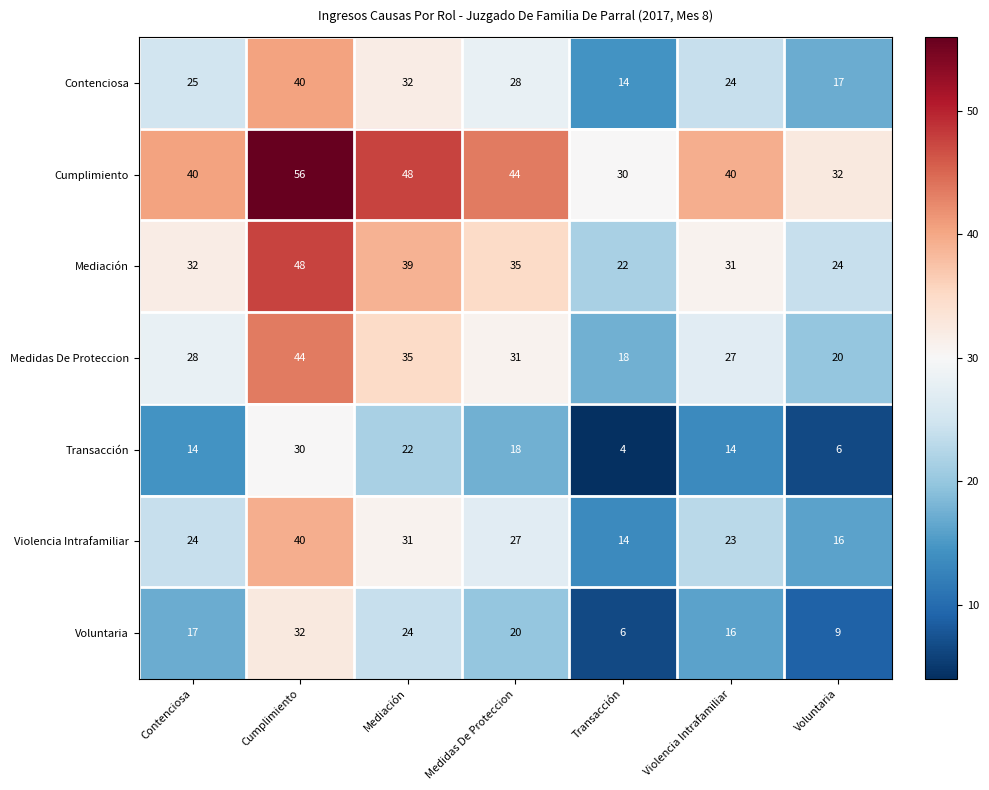

What is the difference between the second highest and second lowest values in the Mediación series?

15